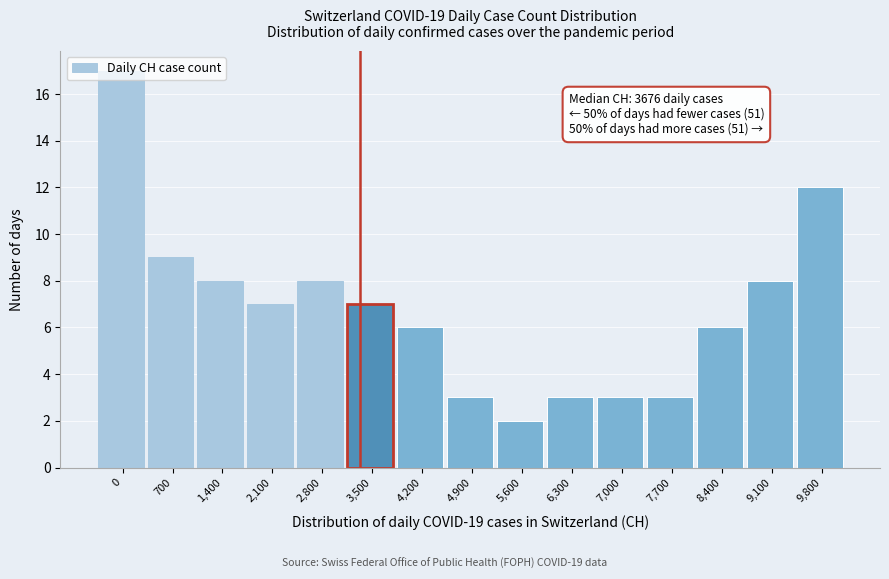

What is the greatest value displayed?

17